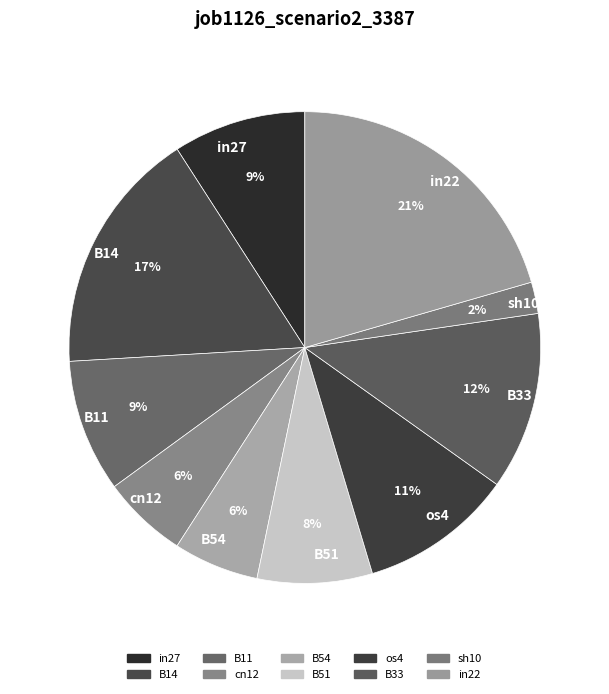

True or false: B54 accounts for 6% of the total.

True